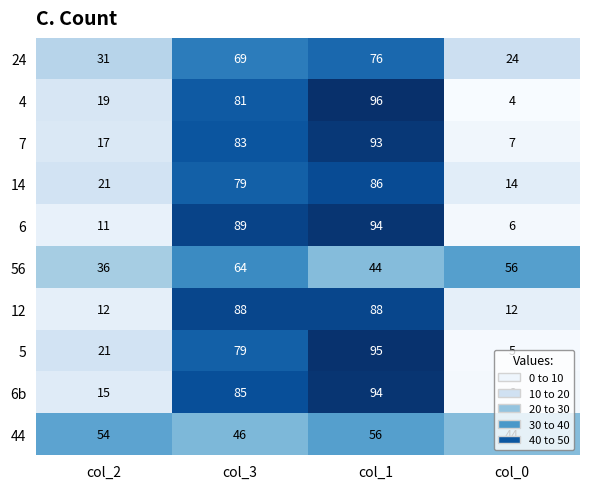

What is the sum of all 4 values?

200